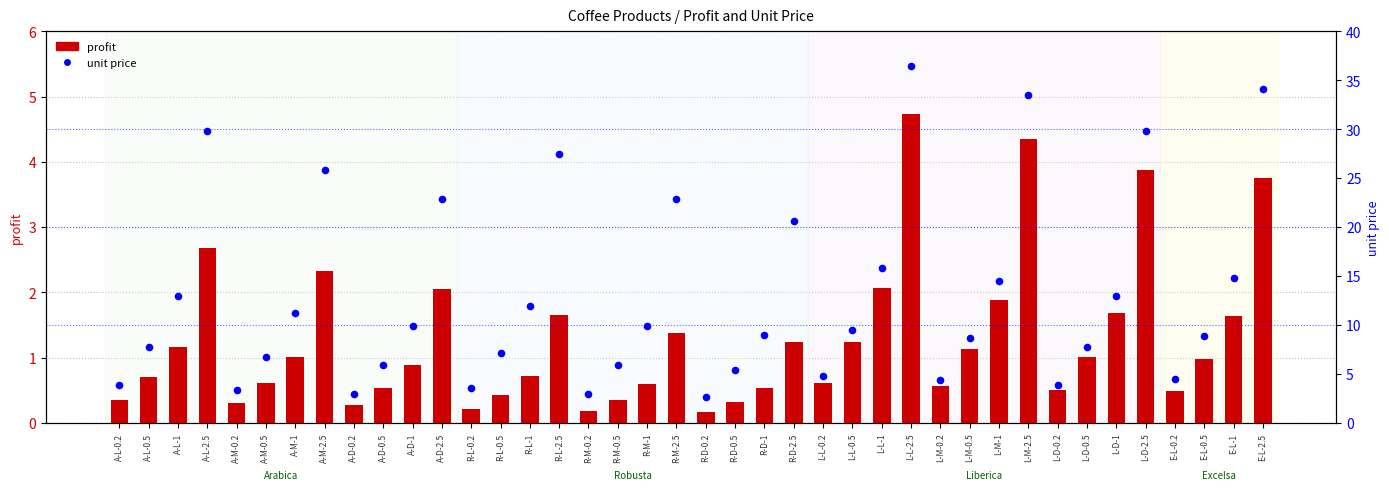

At how many categories does at least one series exceed 0?

40